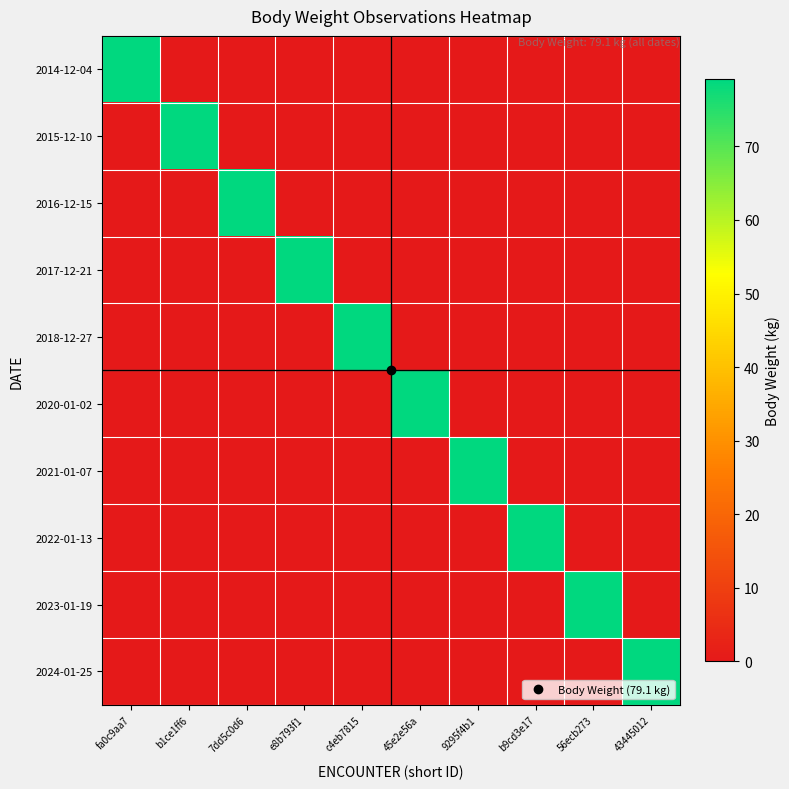

Reading left to right, transcribe all the data shown in this chart.

2014-12-04: fa0c9aa7=79.1	b1ce1ff6=0.0	7dd5c0d6=0.0	e8b793f1=0.0	c4eb7815=0.0	45e2e56a=0.0	9295f4b1=0.0	b9cd3e17=0.0	56ecb273=0.0	43445012=0.0
2015-12-10: fa0c9aa7=0.0	b1ce1ff6=79.1	7dd5c0d6=0.0	e8b793f1=0.0	c4eb7815=0.0	45e2e56a=0.0	9295f4b1=0.0	b9cd3e17=0.0	56ecb273=0.0	43445012=0.0
2016-12-15: fa0c9aa7=0.0	b1ce1ff6=0.0	7dd5c0d6=79.1	e8b793f1=0.0	c4eb7815=0.0	45e2e56a=0.0	9295f4b1=0.0	b9cd3e17=0.0	56ecb273=0.0	43445012=0.0
2017-12-21: fa0c9aa7=0.0	b1ce1ff6=0.0	7dd5c0d6=0.0	e8b793f1=79.1	c4eb7815=0.0	45e2e56a=0.0	9295f4b1=0.0	b9cd3e17=0.0	56ecb273=0.0	43445012=0.0
2018-12-27: fa0c9aa7=0.0	b1ce1ff6=0.0	7dd5c0d6=0.0	e8b793f1=0.0	c4eb7815=79.1	45e2e56a=0.0	9295f4b1=0.0	b9cd3e17=0.0	56ecb273=0.0	43445012=0.0
2020-01-02: fa0c9aa7=0.0	b1ce1ff6=0.0	7dd5c0d6=0.0	e8b793f1=0.0	c4eb7815=0.0	45e2e56a=79.1	9295f4b1=0.0	b9cd3e17=0.0	56ecb273=0.0	43445012=0.0
2021-01-07: fa0c9aa7=0.0	b1ce1ff6=0.0	7dd5c0d6=0.0	e8b793f1=0.0	c4eb7815=0.0	45e2e56a=0.0	9295f4b1=79.1	b9cd3e17=0.0	56ecb273=0.0	43445012=0.0
2022-01-13: fa0c9aa7=0.0	b1ce1ff6=0.0	7dd5c0d6=0.0	e8b793f1=0.0	c4eb7815=0.0	45e2e56a=0.0	9295f4b1=0.0	b9cd3e17=79.1	56ecb273=0.0	43445012=0.0
2023-01-19: fa0c9aa7=0.0	b1ce1ff6=0.0	7dd5c0d6=0.0	e8b793f1=0.0	c4eb7815=0.0	45e2e56a=0.0	9295f4b1=0.0	b9cd3e17=0.0	56ecb273=79.1	43445012=0.0
2024-01-25: fa0c9aa7=0.0	b1ce1ff6=0.0	7dd5c0d6=0.0	e8b793f1=0.0	c4eb7815=0.0	45e2e56a=0.0	9295f4b1=0.0	b9cd3e17=0.0	56ecb273=0.0	43445012=79.1